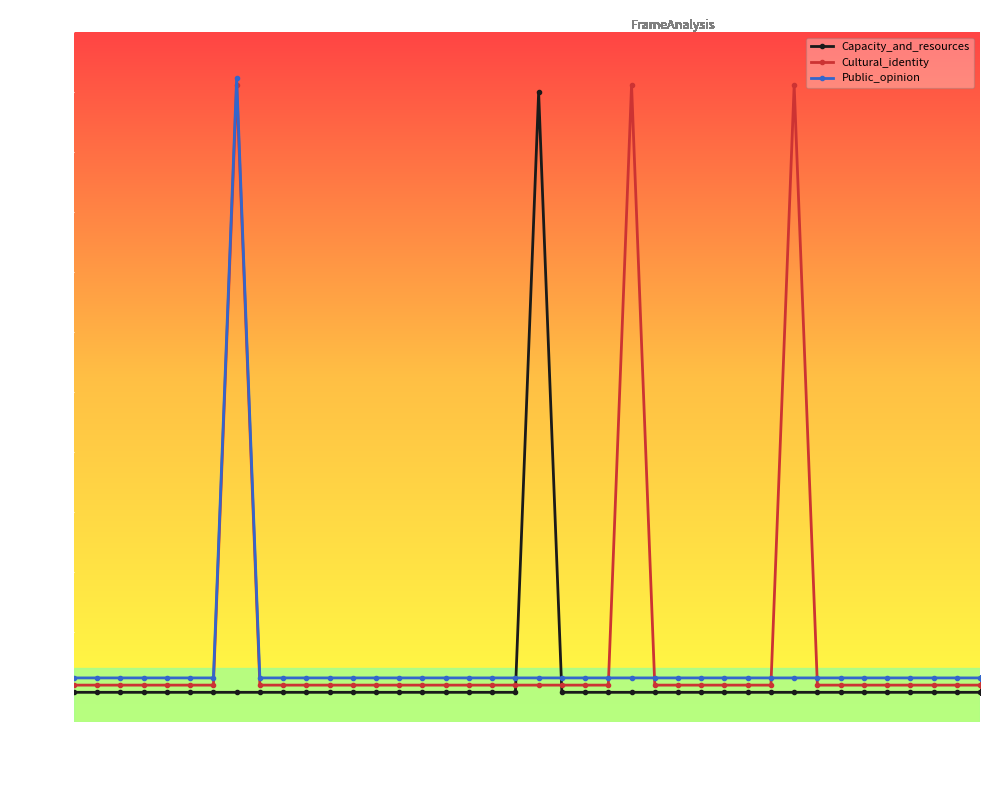

Does the chart have visible grid lines?

No